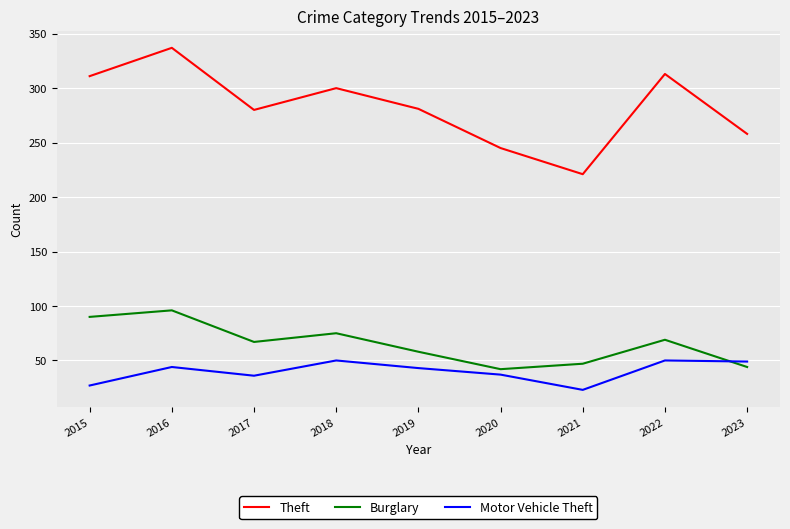

True or false: Theft and Motor Vehicle Theft cross at least once.

False